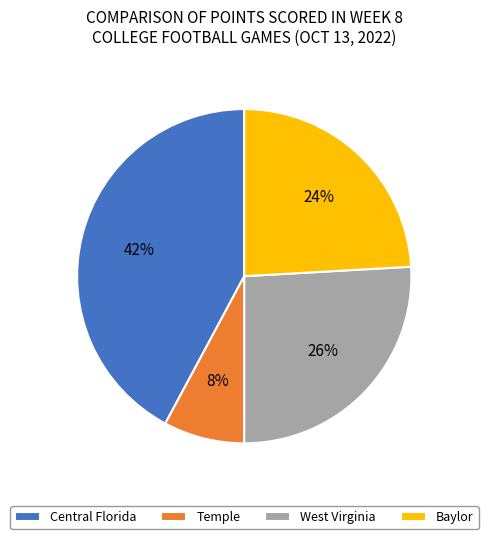

Count the number of slices in the pie.

4